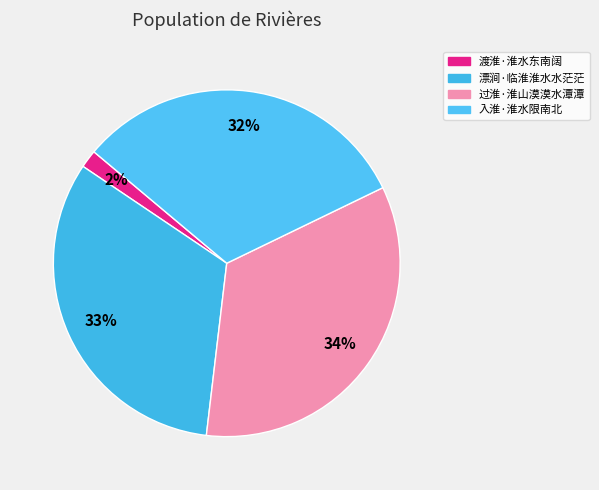

Count the number of slices in the pie.

4